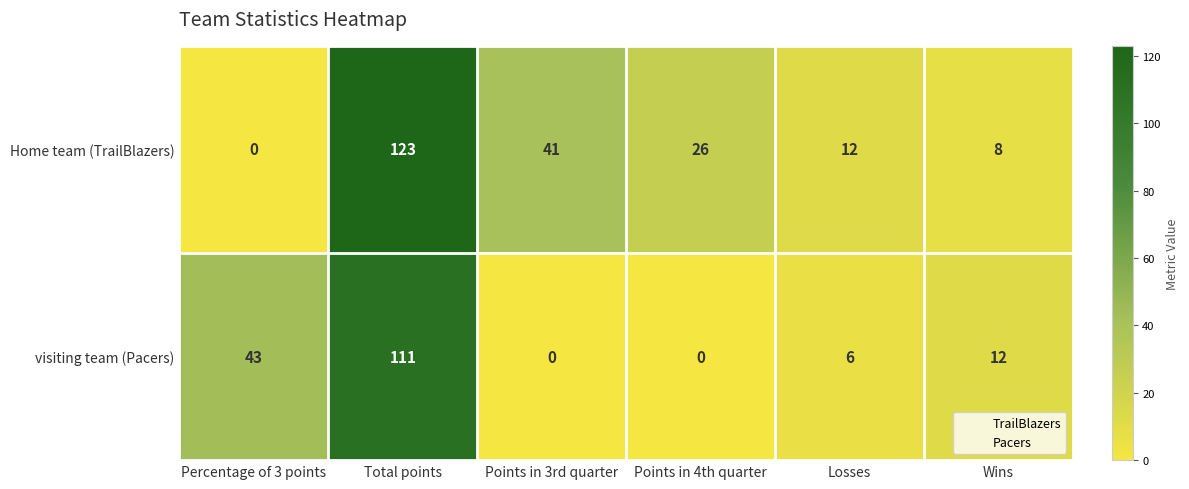

Which label corresponds to the largest value in the chart?

Total points